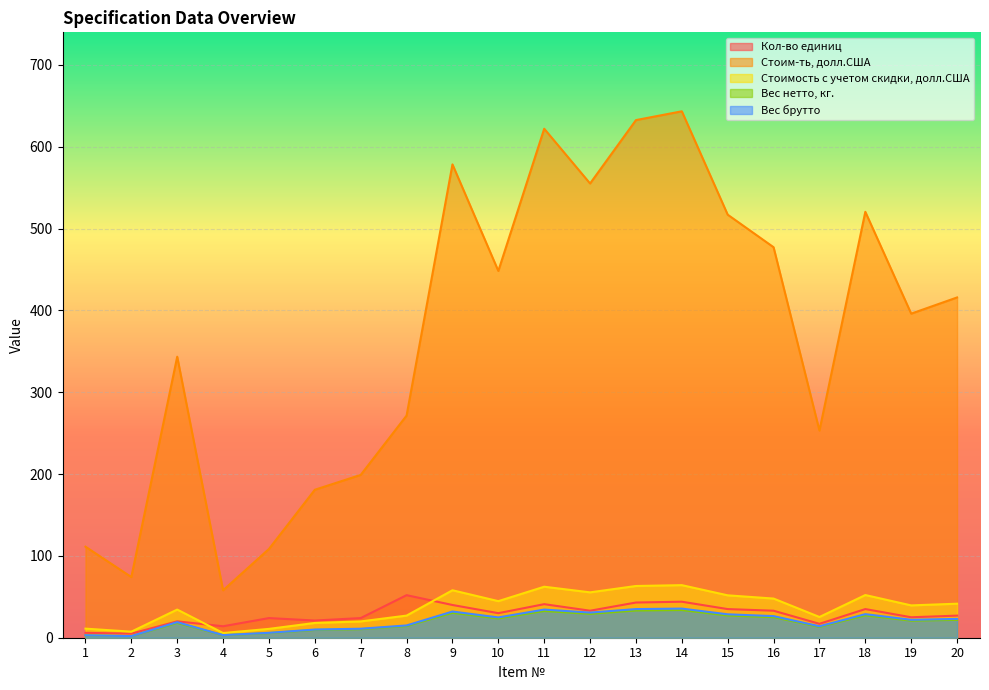

The Стоим-ть, долл.США series shows 517.0 at 15. True or false?

True